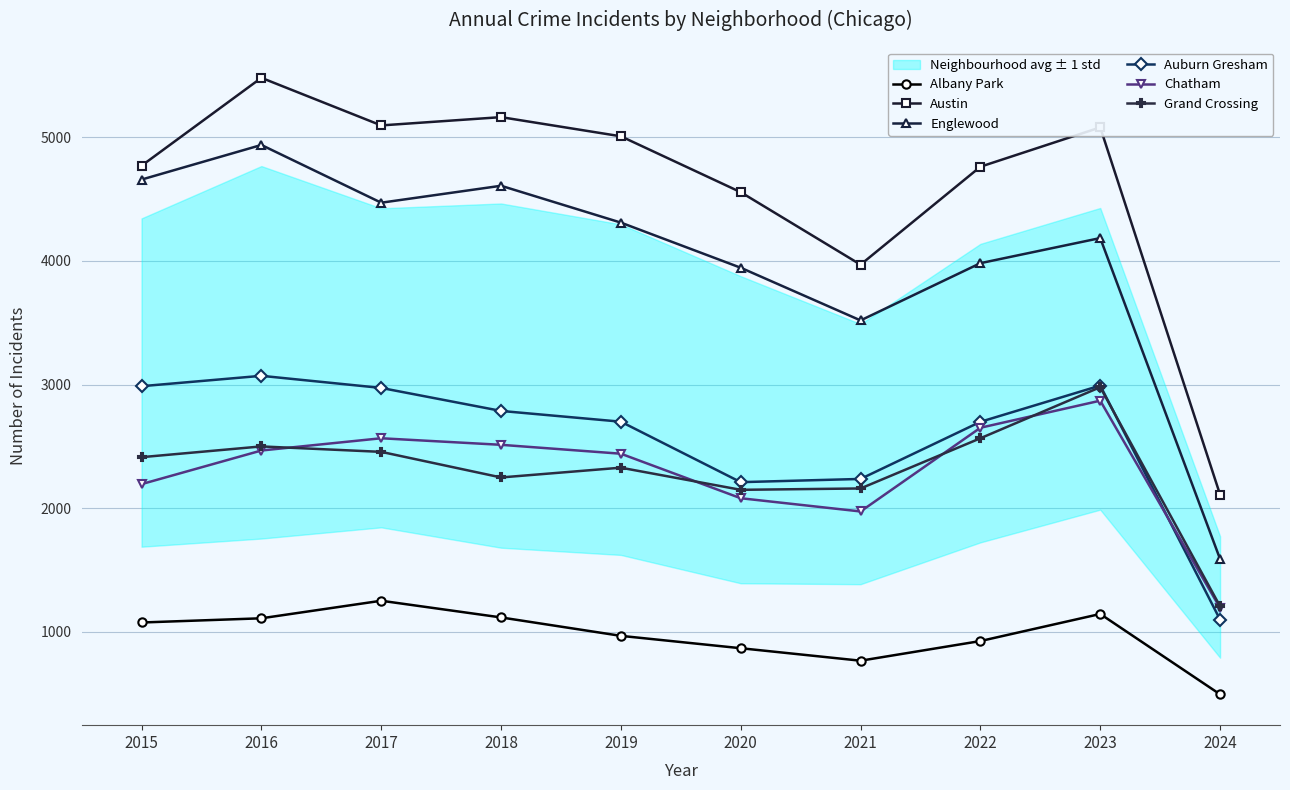

Reading left to right, extract all data points from this chart.

Albany Park: 1076	1110	1252	1117	968	868	767	926	1145	495
Austin: 4770	5481	5096	5163	5008	4556	3970	4762	5080	2110
Englewood: 4658	4938	4471	4608	4310	3945	3519	3982	4185	1589
Auburn Gresham: 2987	3071	2973	2787	2700	2211	2237	2699	2992	1099
Chatham: 2195	2467	2566	2513	2441	2081	1974	2651	2870	1193
Grand Crossing: 2413	2500	2456	2249	2328	2149	2160	2566	2979	1207